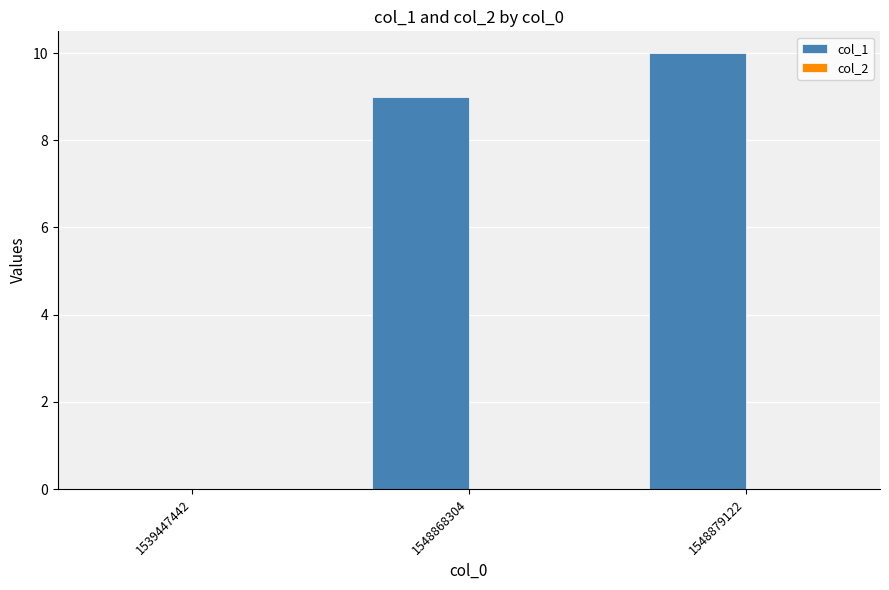

What is the change in value from 1539447442 to 1548879122?

+10